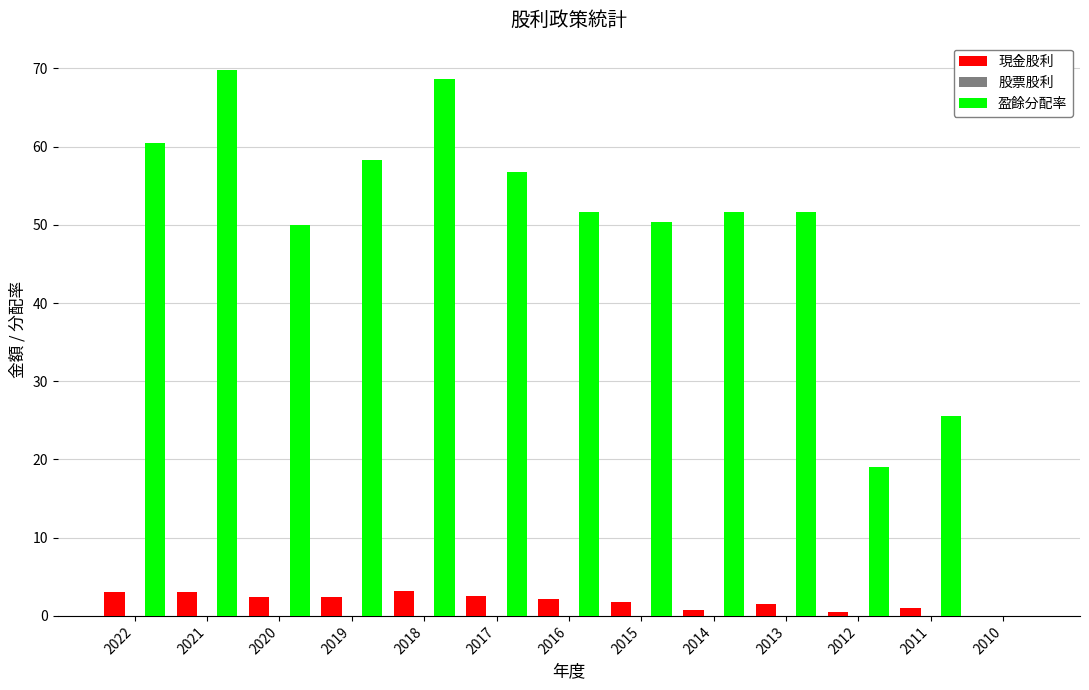

How many data points does each series have?

13